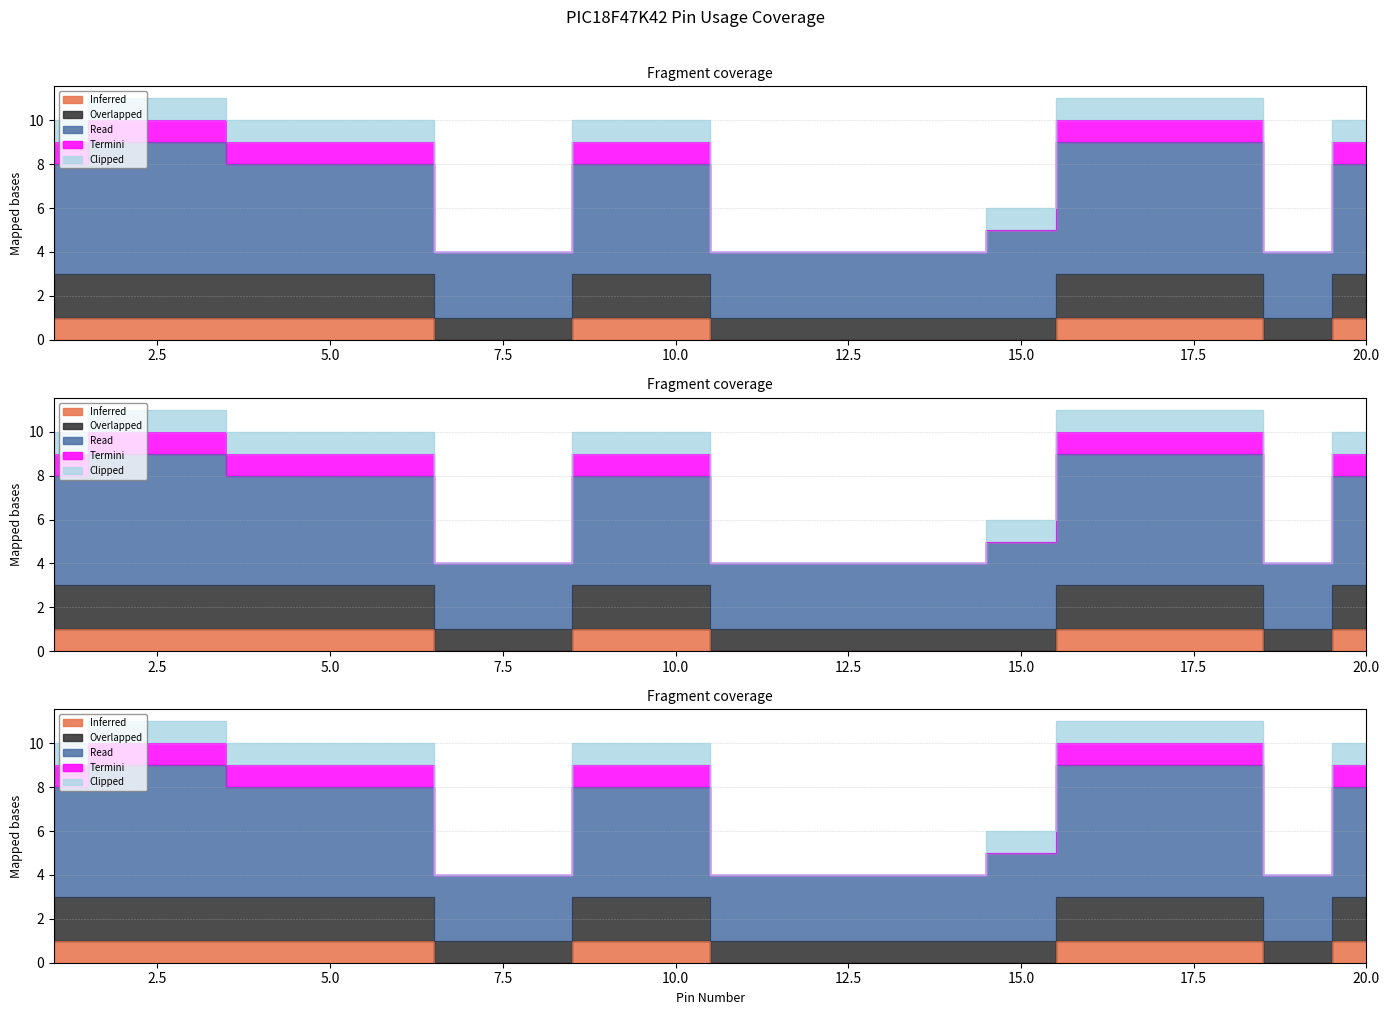

Where is Read nearest to the value 6?

15